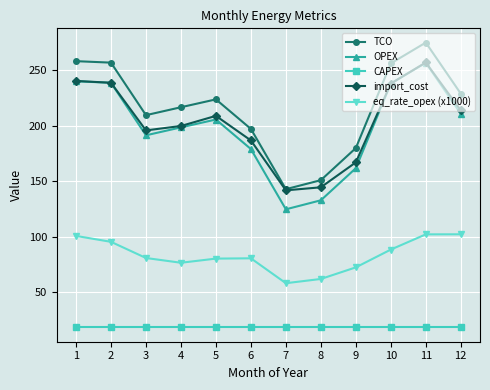

How many data points in eq_rate_opex (x1000) are above 80?

8